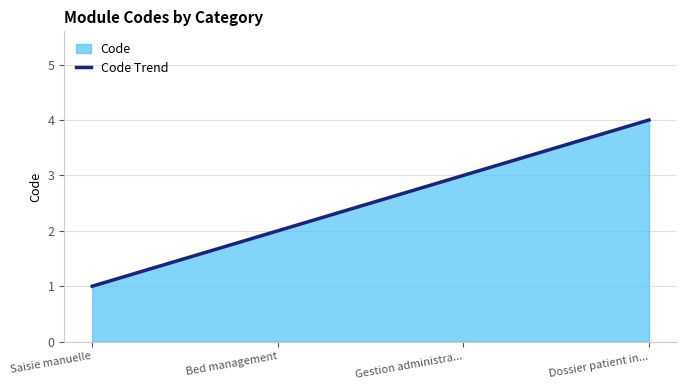

What is the sum of all values?

10